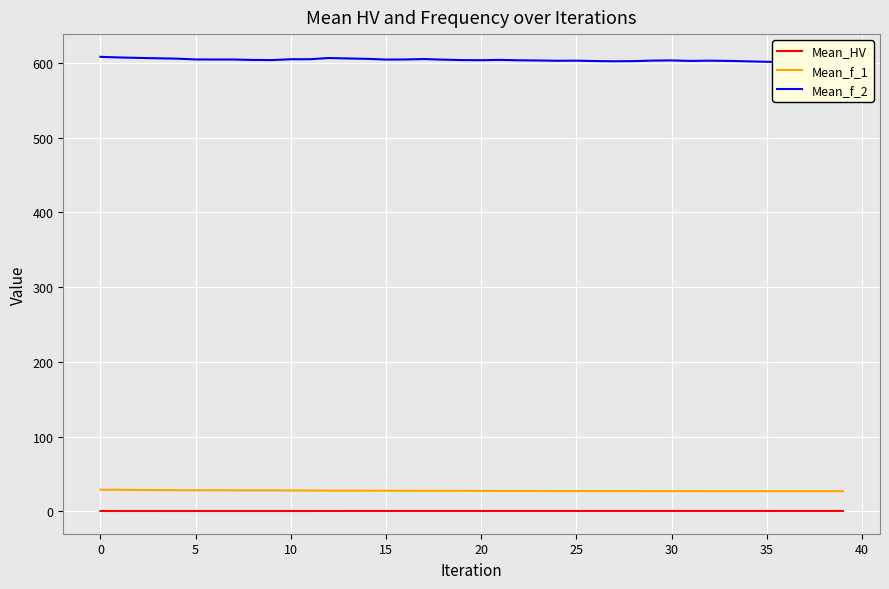

True or false: Mean_HV and Mean_f_1 intersect in this chart.

False